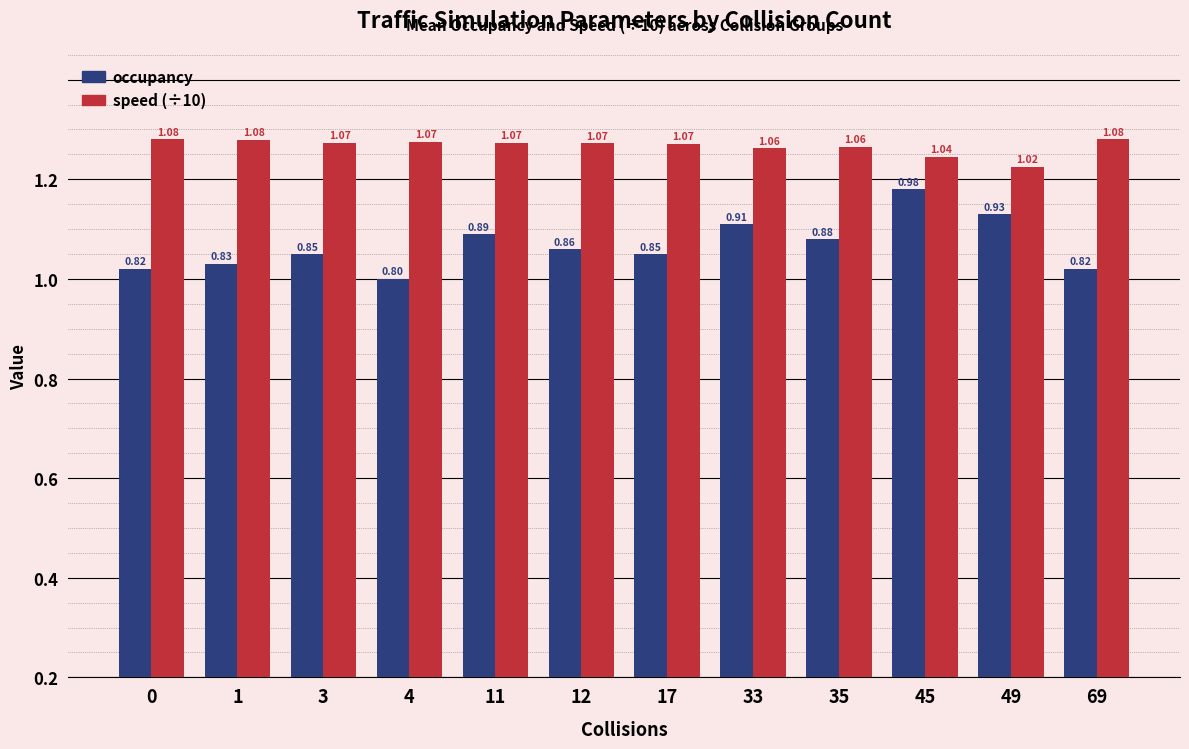

What is the smallest value displayed?

0.8